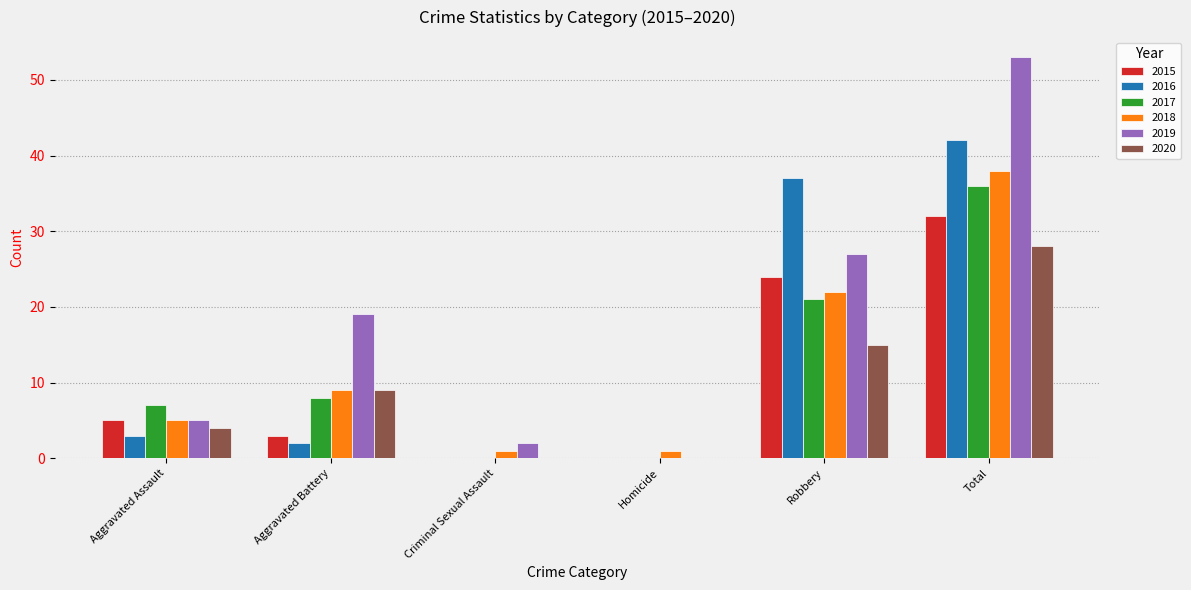

What is the sum of the 2019 values at Robbery and Aggravated Assault?

32